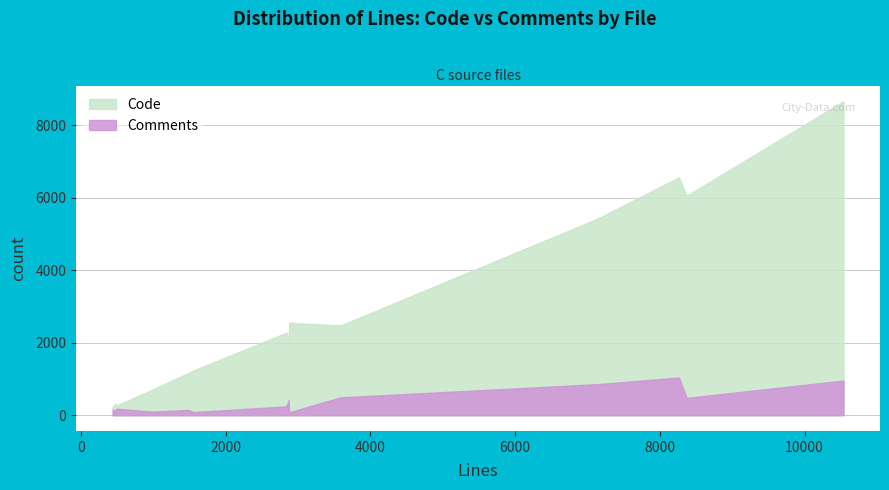

Rank the series by their maximum value, from lowest to highest.

Comments, Code